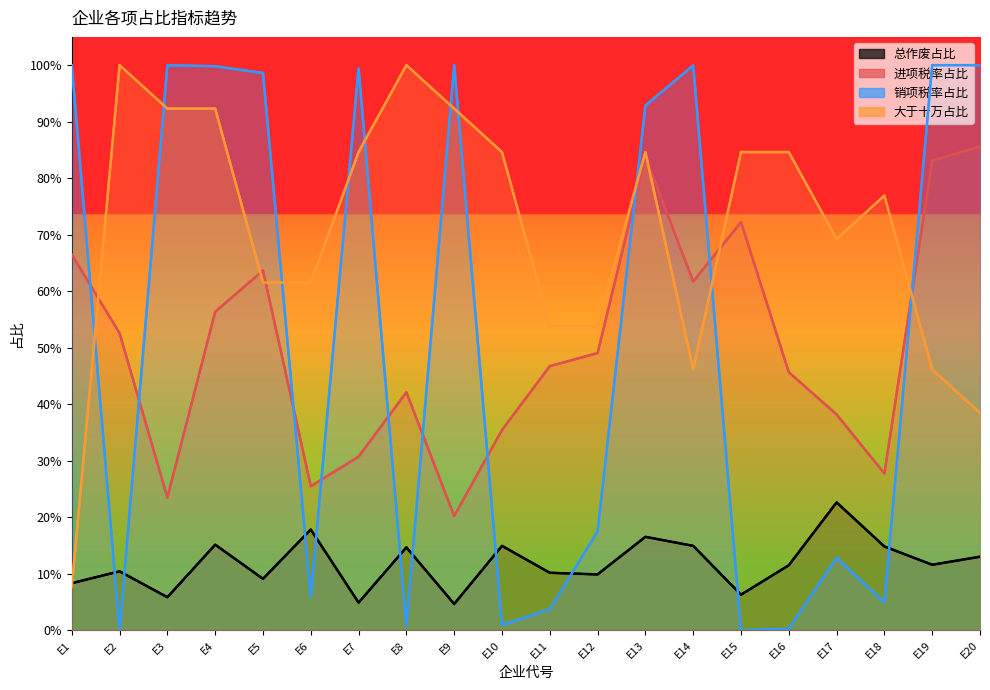

Reading left to right, extract all data points from this chart.

总作废占比: E1=0.1	E2=0.1	E3=0.1	E4=0.2	E5=0.1	E6=0.2	E7=0.0	E8=0.1	E9=0.0	E10=0.1	E11=0.1	E12=0.1	E13=0.2	E14=0.1	E15=0.1	E16=0.1	E17=0.2	E18=0.1	E19=0.1	E20=0.1
进项税率占比: E1=0.7	E2=0.5	E3=0.2	E4=0.6	E5=0.6	E6=0.3	E7=0.3	E8=0.4	E9=0.2	E10=0.4	E11=0.5	E12=0.5	E13=0.8	E14=0.6	E15=0.7	E16=0.5	E17=0.4	E18=0.3	E19=0.8	E20=0.9
销项税率占比: E1=1.0	E2=0.0	E3=1.0	E4=1.0	E5=1.0	E6=0.1	E7=1.0	E8=0.0	E9=1.0	E10=0.0	E11=0.0	E12=0.2	E13=0.9	E14=1.0	E15=0.0	E16=0.0	E17=0.1	E18=0.0	E19=1.0	E20=1.0
大于十万占比: E1=0.1	E2=1.0	E3=0.9	E4=0.9	E5=0.6	E6=0.6	E7=0.8	E8=1.0	E9=0.9	E10=0.8	E11=0.5	E12=0.5	E13=0.8	E14=0.5	E15=0.8	E16=0.8	E17=0.7	E18=0.8	E19=0.5	E20=0.4